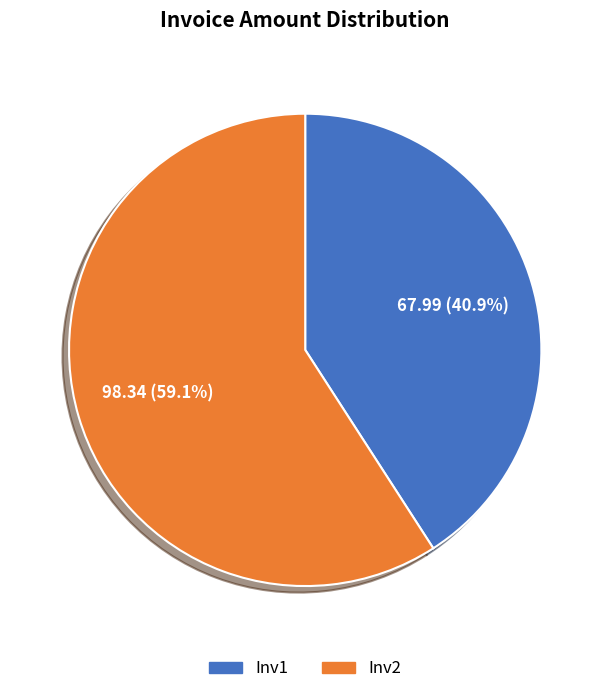

What is the ratio of the value at Inv2 to the value at Inv1?

1.4